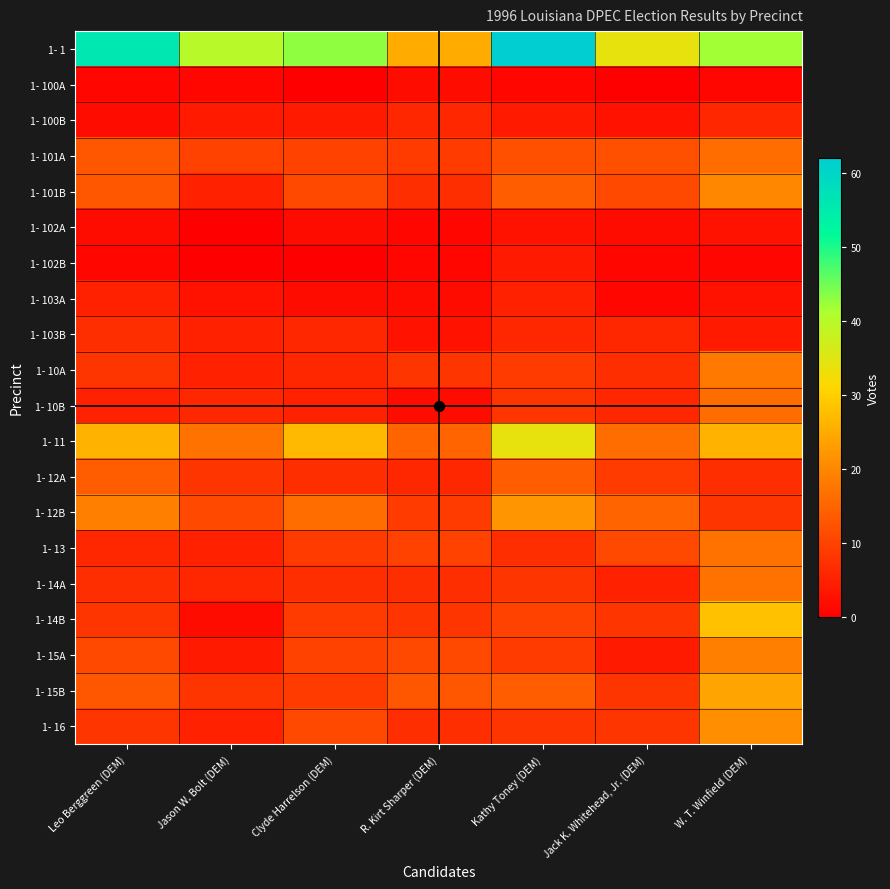

At which category does the chart reach its peak across all series?

Kathy Toney (DEM)